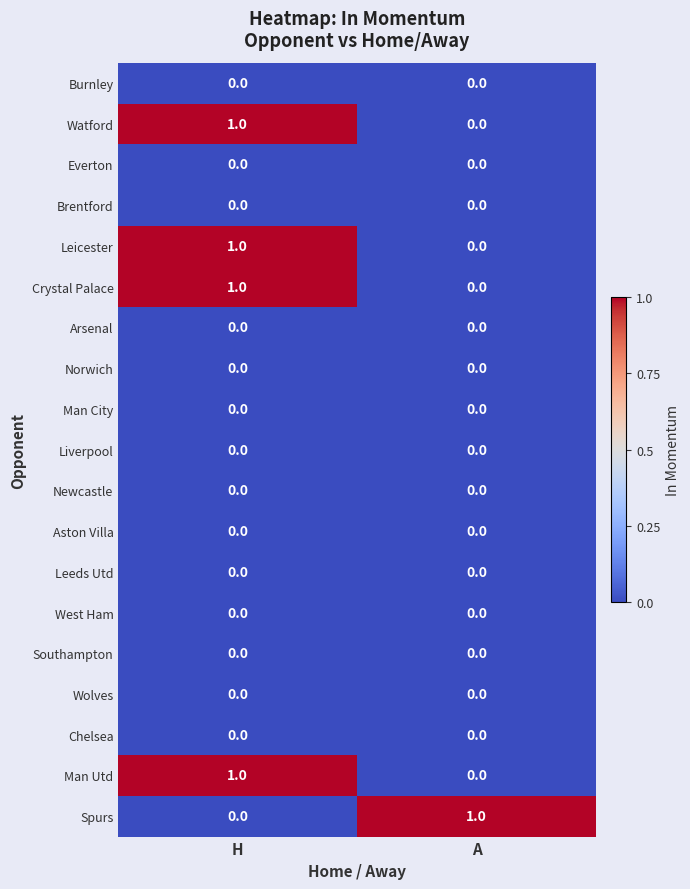

Which category has the lowest value in the Man Utd series?

A